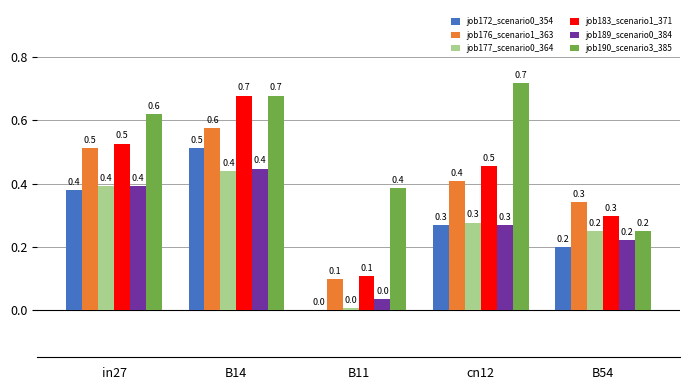

What value does the job189_scenario0_384 series have at cn12?

0.3